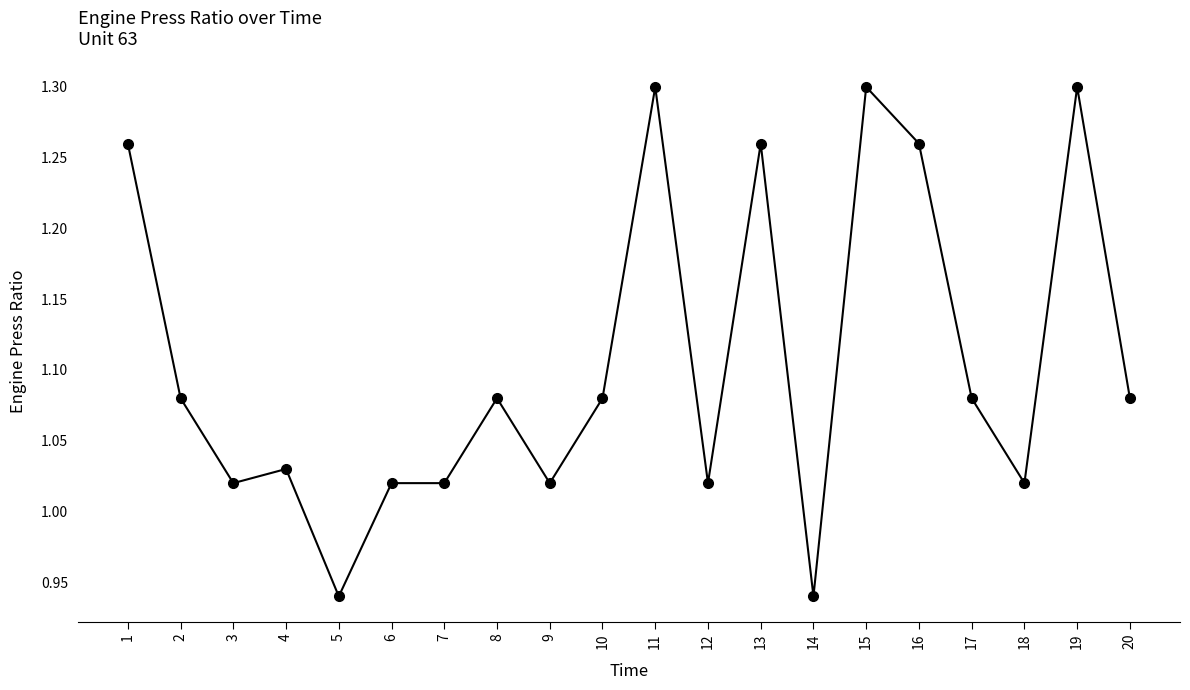

What is the difference between the values at 2 and 5?

0.1